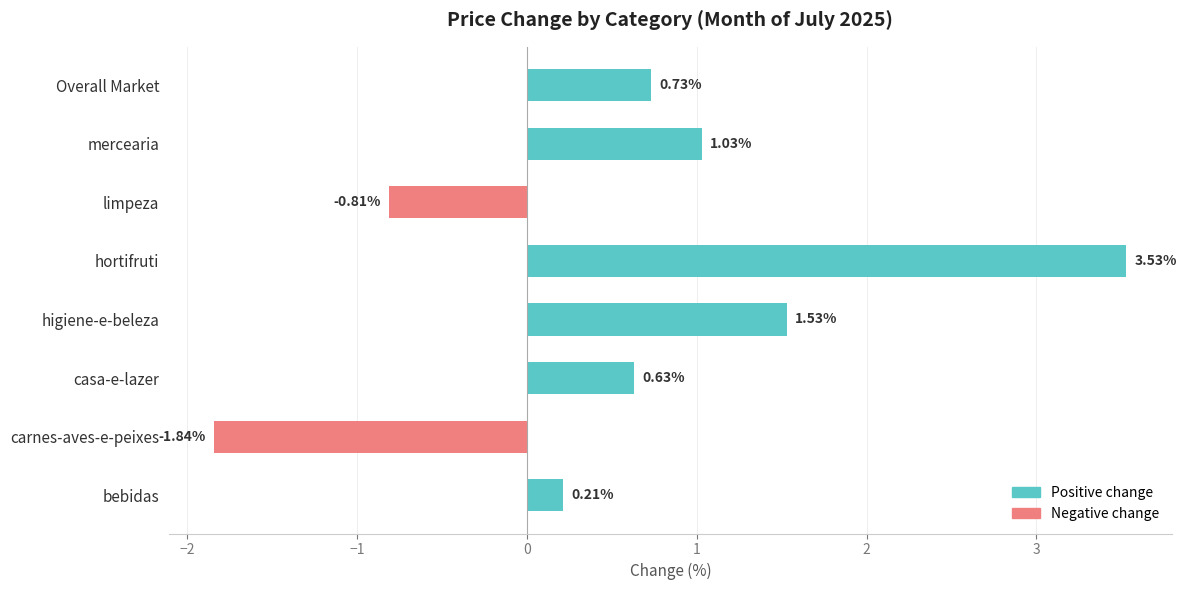

What is the sum of all values?

5.0